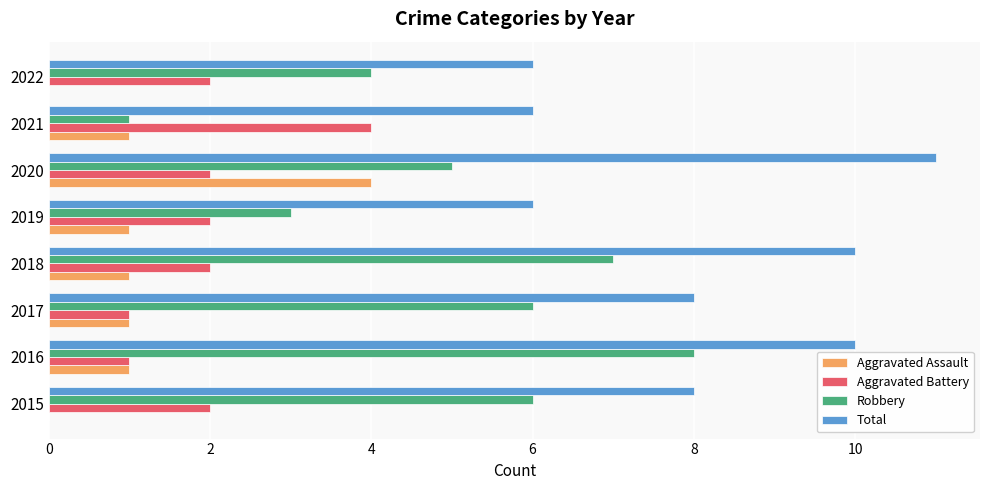

What is the highest value of the Aggravated Battery series?

4